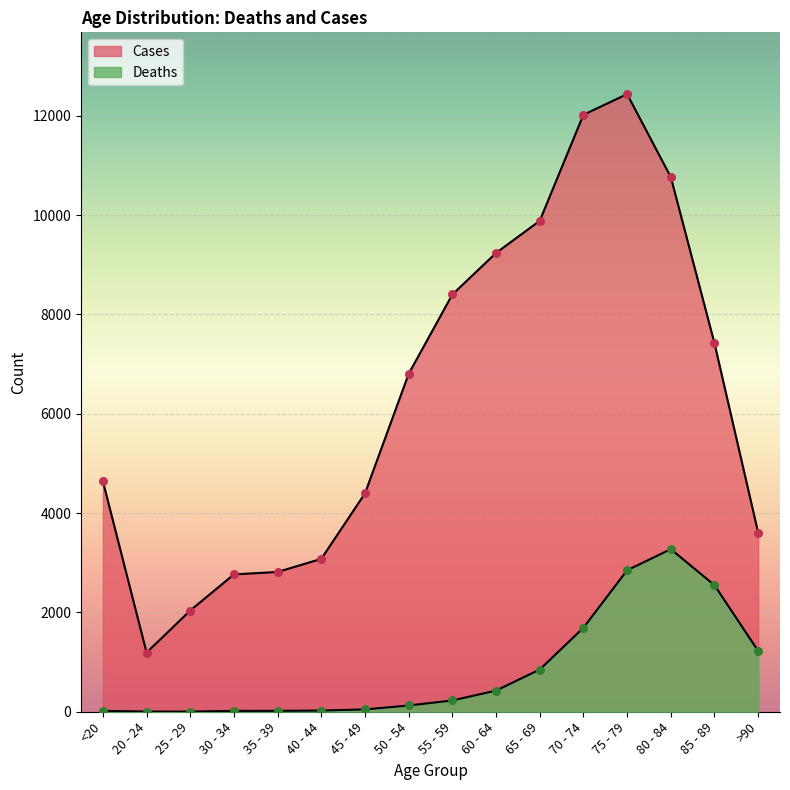

Which series has the widest spread of Y values?

Cases